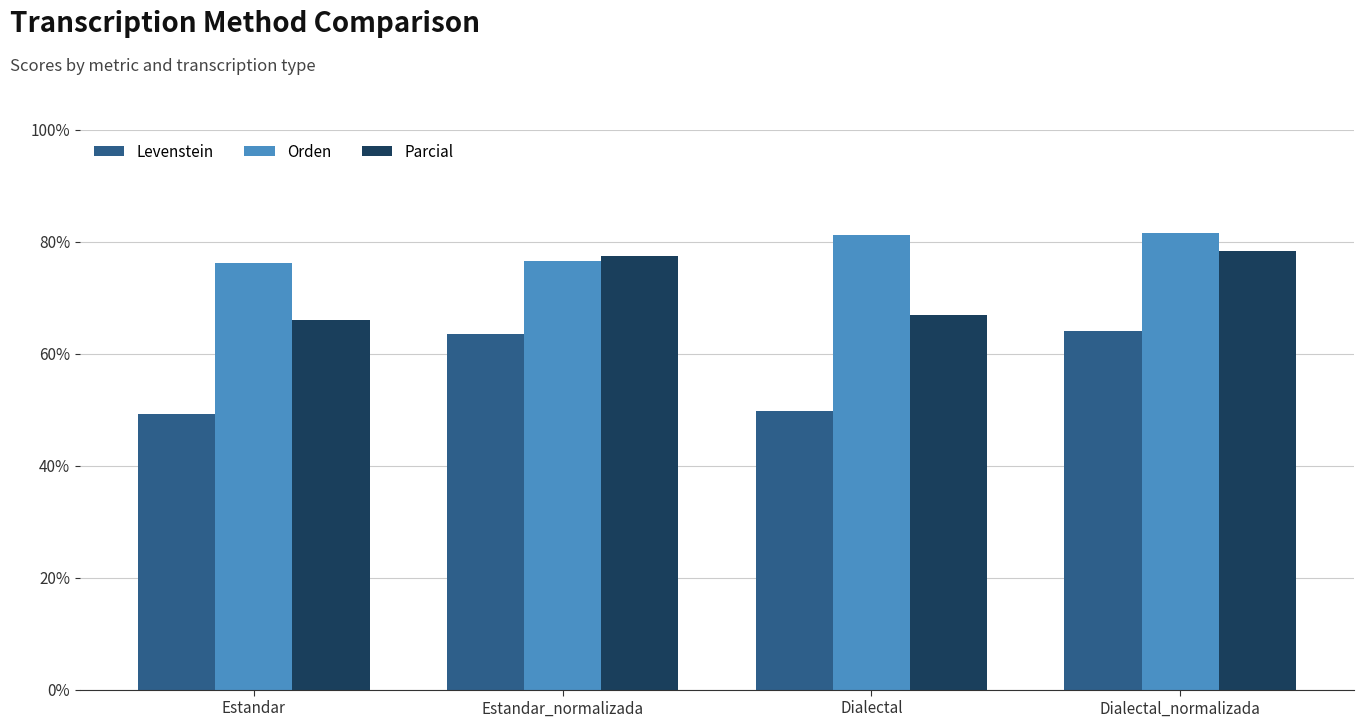

What is the greatest value displayed?

81.5